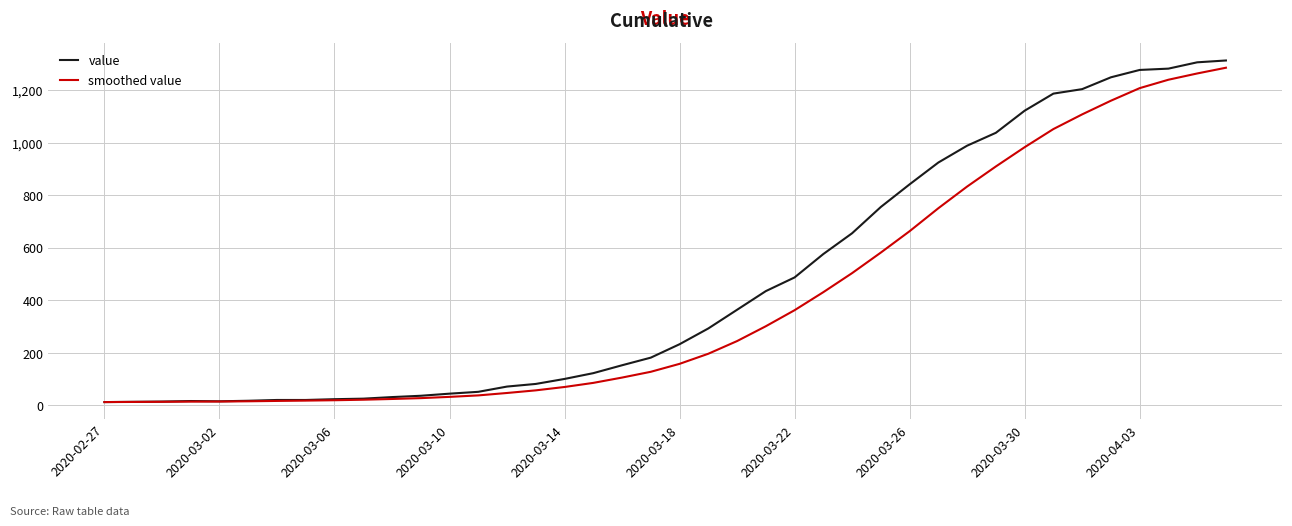

Which series has the largest range (max minus min)?

value